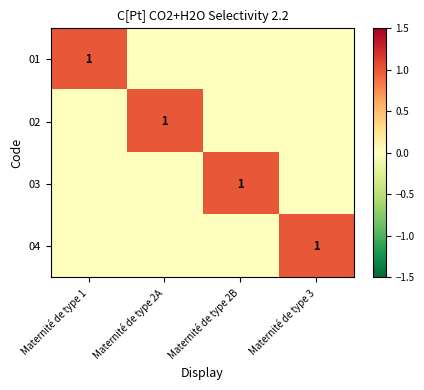

How many 03 values are between 0 and 1?

4